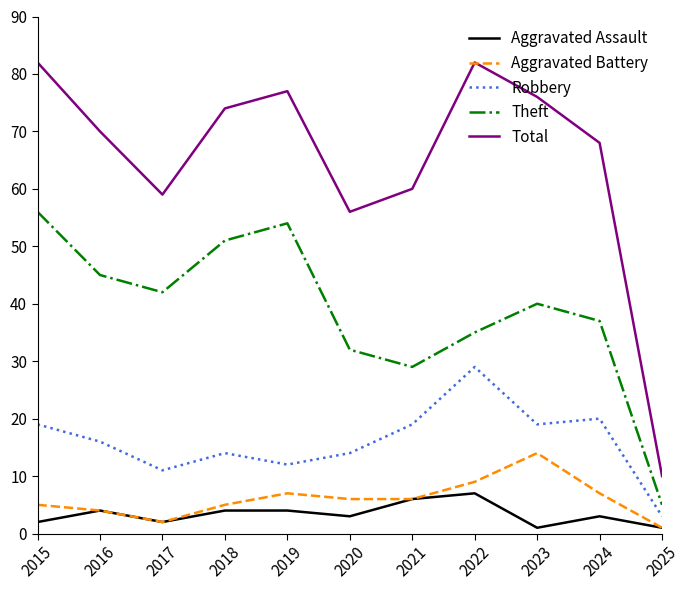

What is the difference between the maximum and second lowest values in the Robbery series?

18